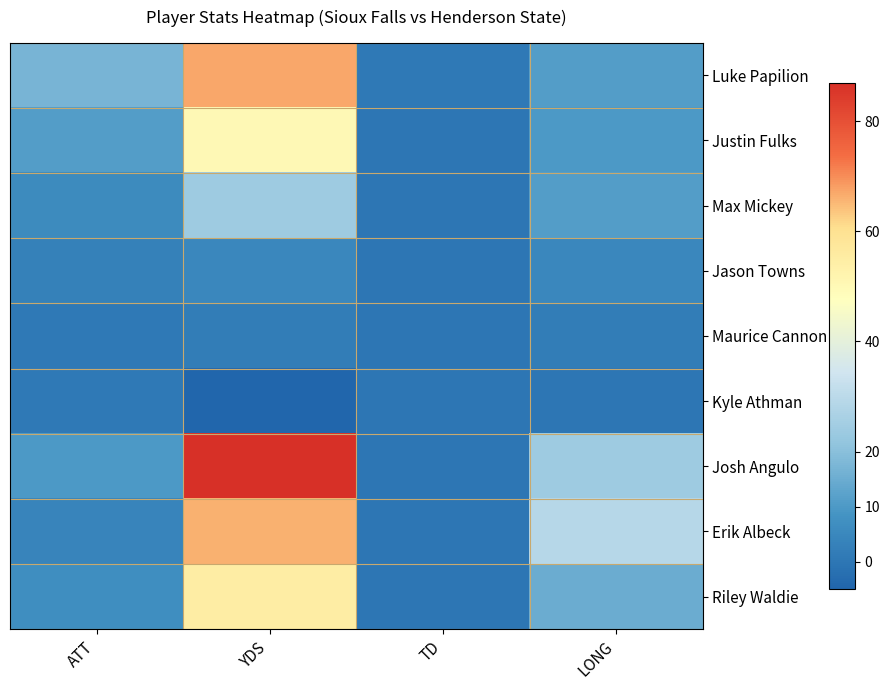

Rank the series at TD from lowest to highest value.

Justin Fulks, Max Mickey, Jason Towns, Maurice Cannon, Kyle Athman, Josh Angulo, Erik Albeck, Riley Waldie, Luke Papilion